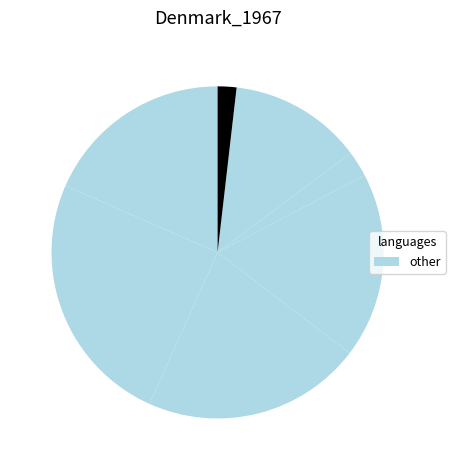

How many segments does this pie chart have?

7